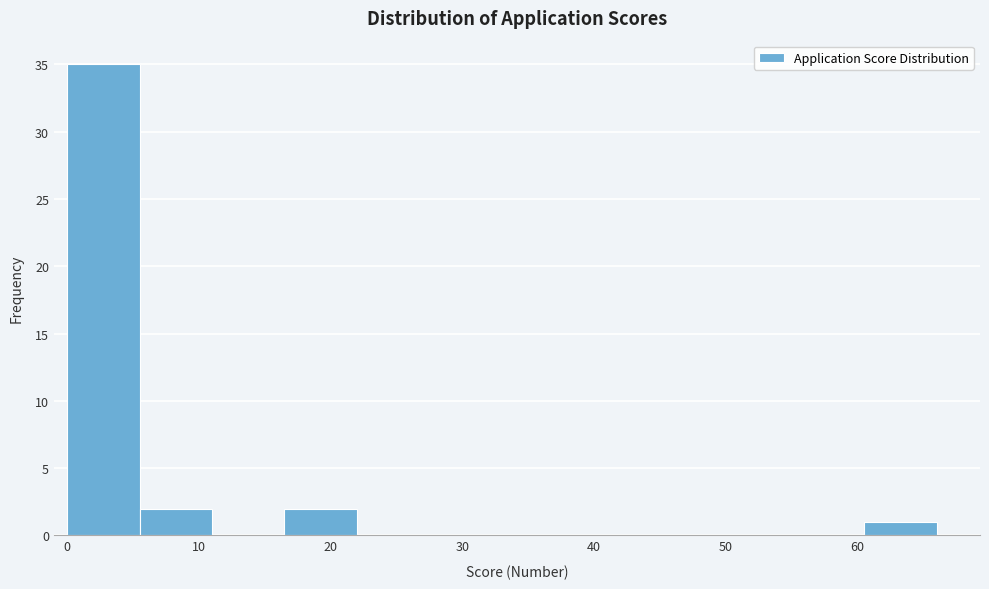

Reading left to right, transcribe this chart: for each bar, give the range it covers on the x-axis and its height. Neither the bar edges nor the heights are printed on the chart, so give them approximately, as read against the axes.

0.0 to 5.5: 35
5.5 to 11.0: 2
11.0 to 16.5: 0
16.5 to 22.0: 2
22.0 to 27.5: 0
27.5 to 33.0: 0
33.0 to 38.5: 0
38.5 to 44.0: 0
44.0 to 49.5: 0
49.5 to 55.0: 0
55.0 to 60.5: 0
60.5 to 66.0: 1